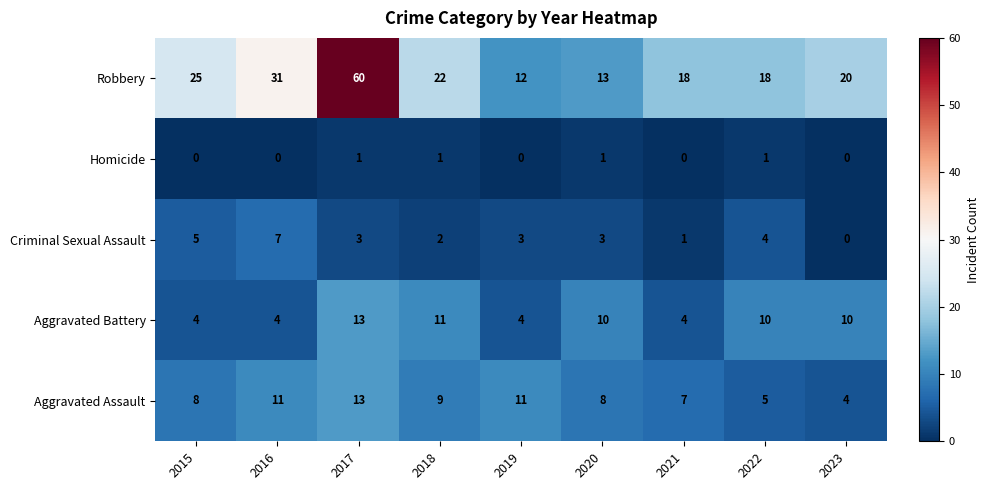

What is the difference between the second highest and second lowest values in the Robbery series?

18